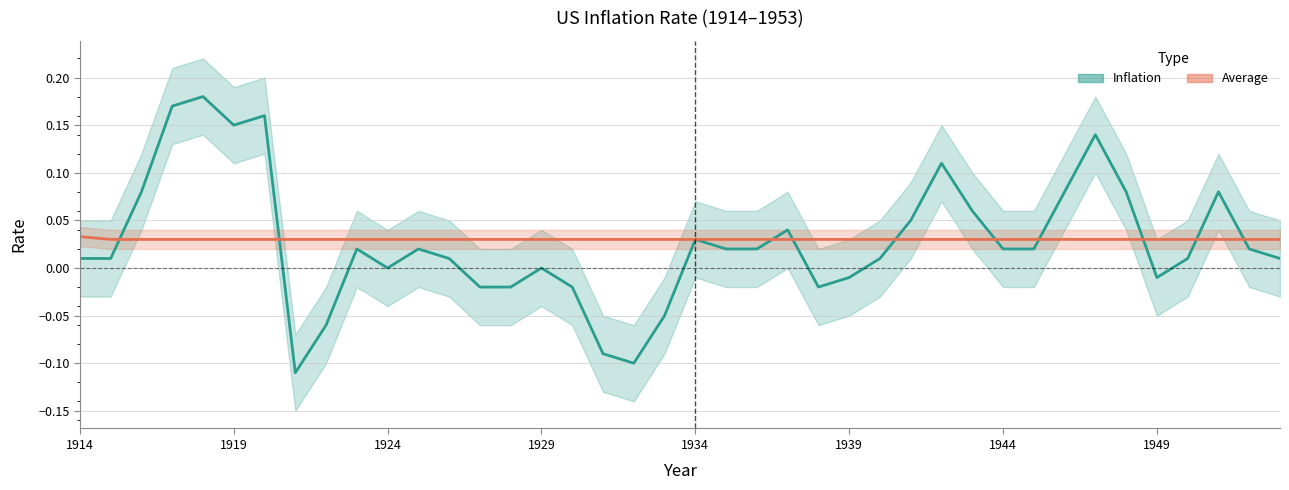

How many intersections are there between Inflation and Average?

10